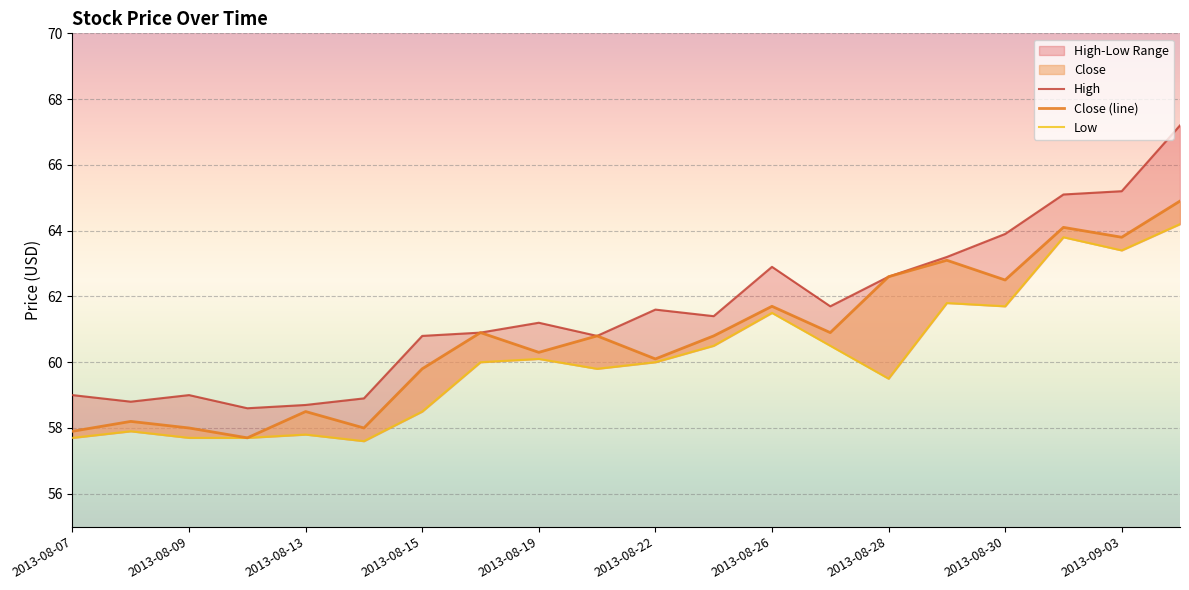

The Low series shows 61.5 at 2013-08-26. True or false?

True